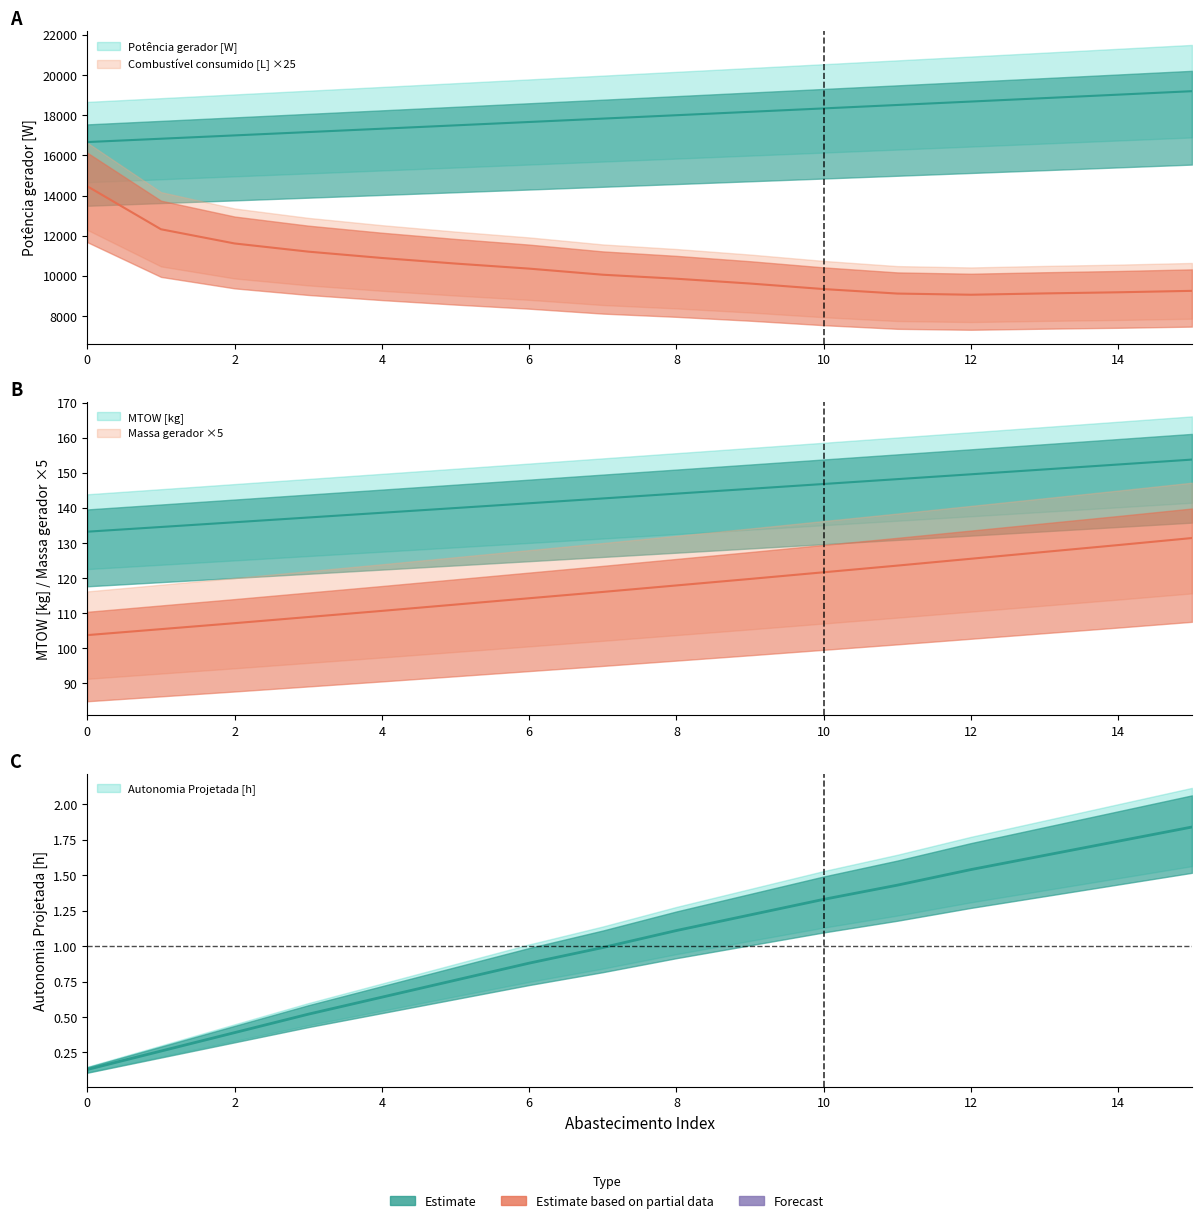

The MTOW [kg] series shows 249.0 at 10. True or false?

False